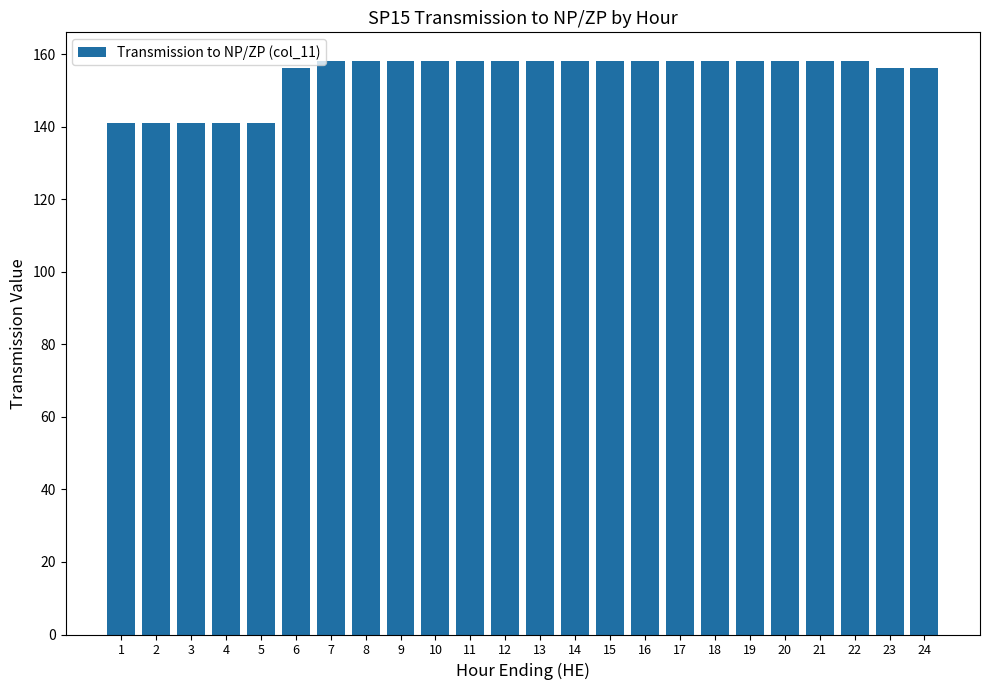

How many bars are there in total?

24